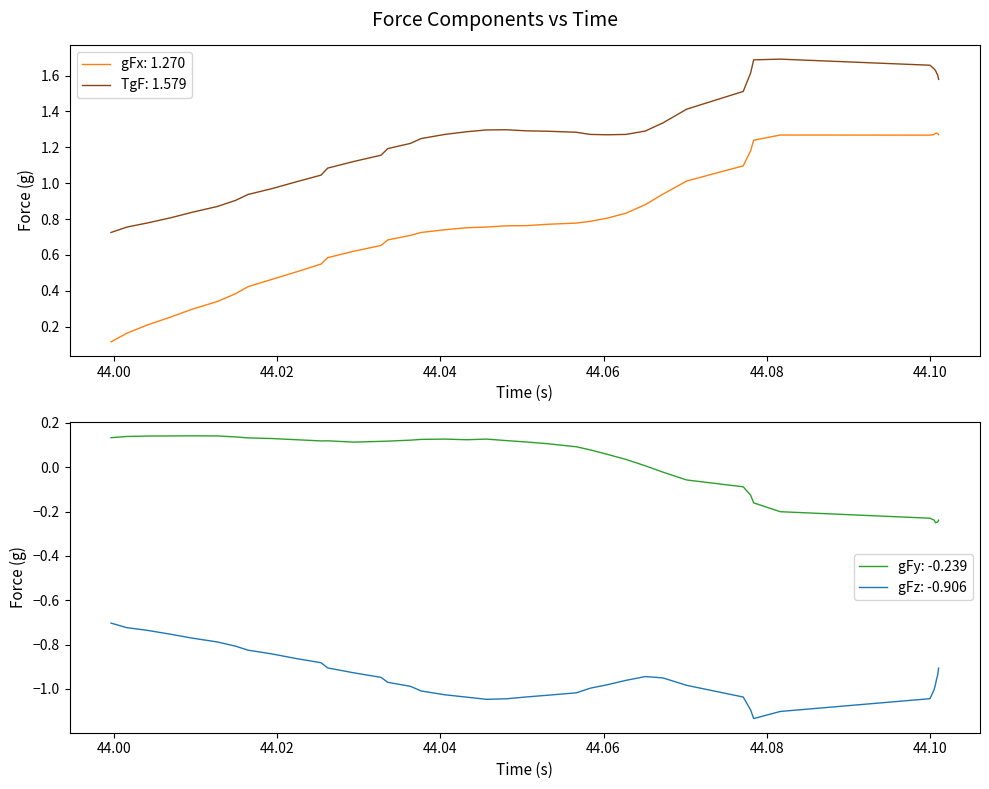

Rank the series by their maximum value, from highest to lowest.

TgF, gFx, gFy, gFz